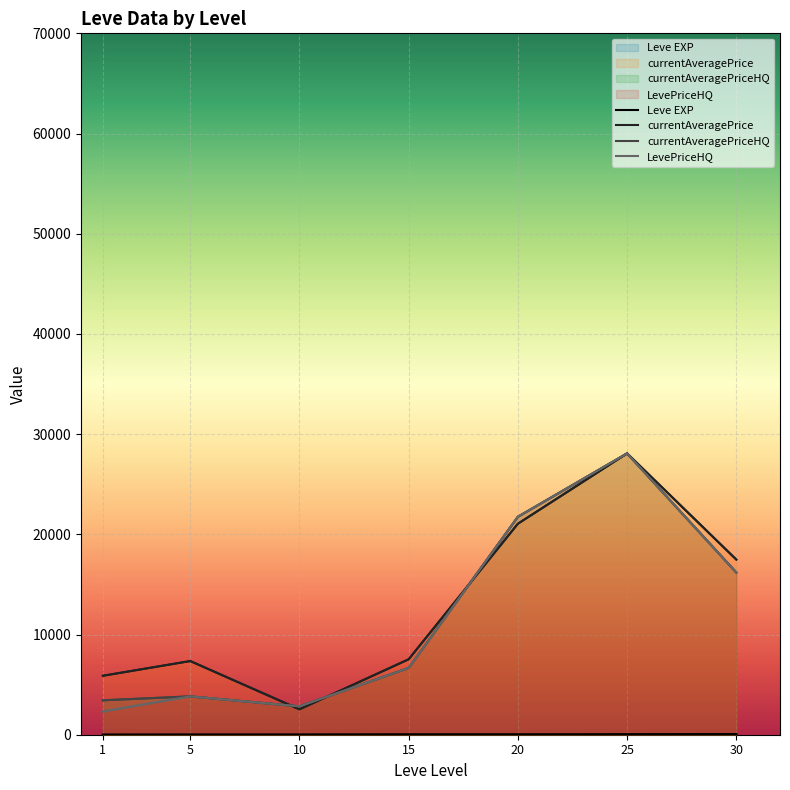

What is the value of the currentAveragePrice point at the 3rd from the left?

2535.4